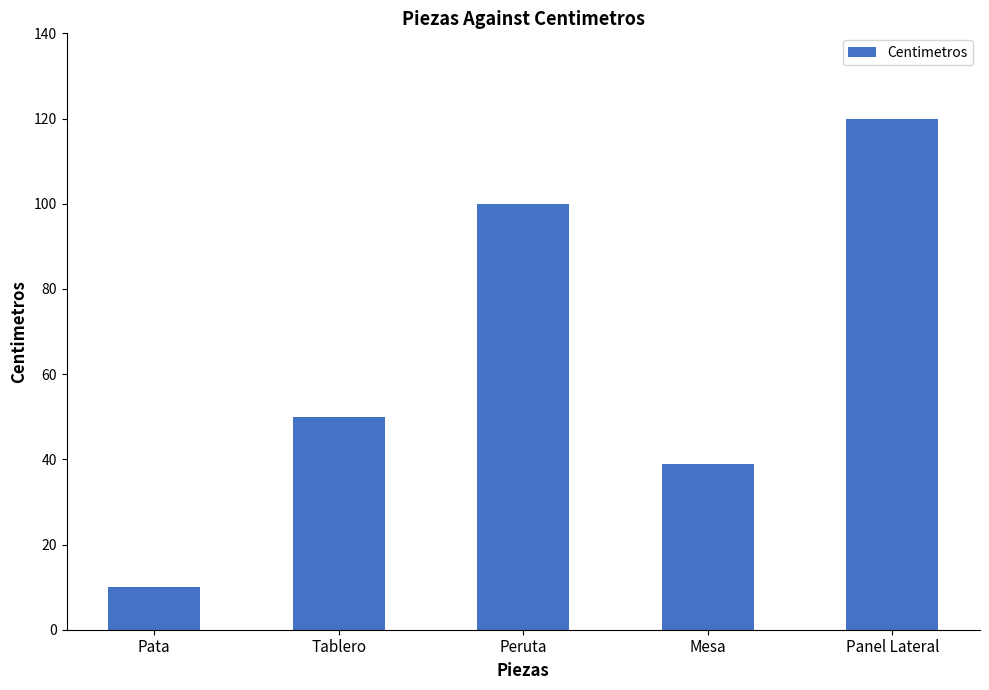

What value does the data have at Pata, to the nearest 10?

10